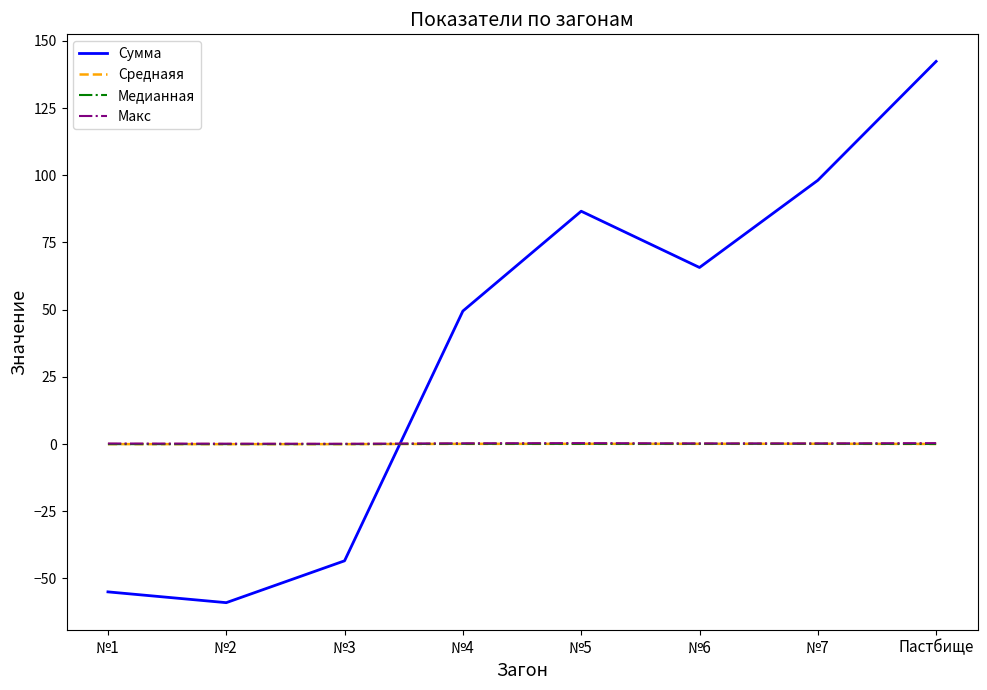

Which series has the largest range (max minus min)?

Сумма